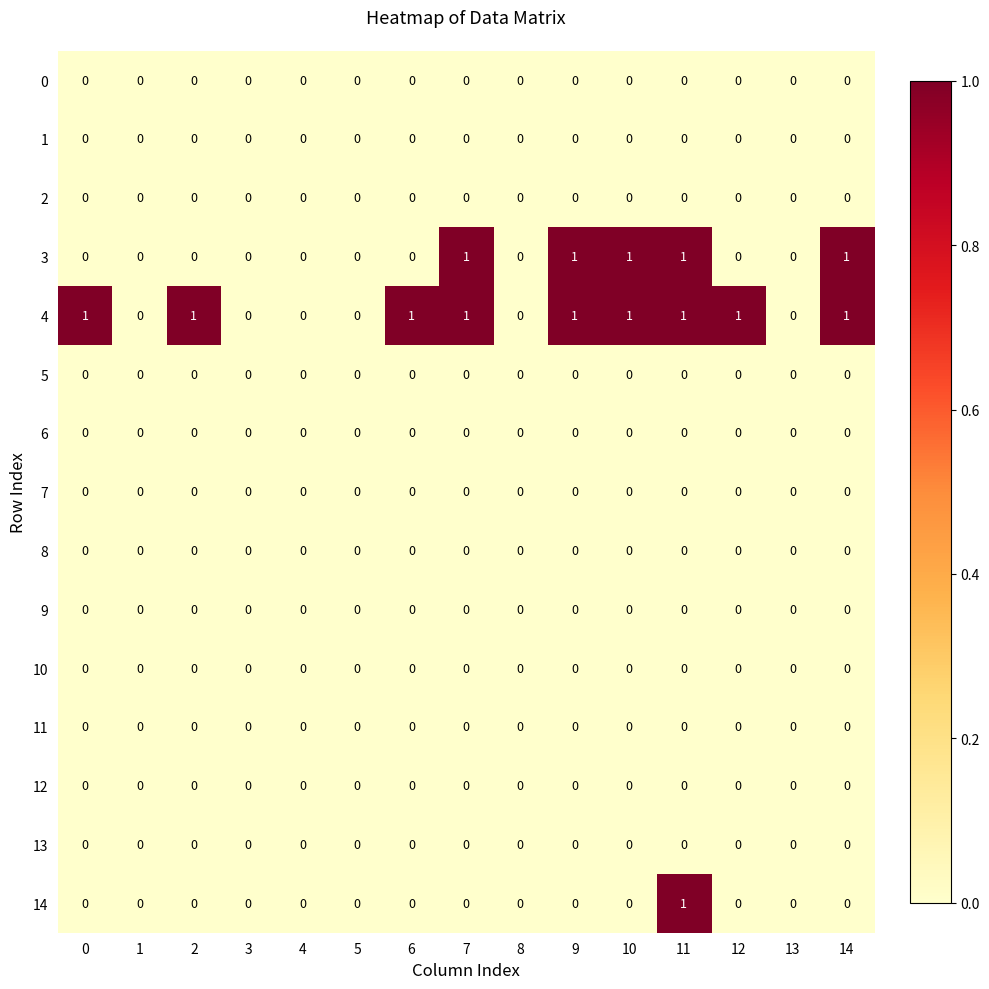

At which category is the sum across all series the highest?

11